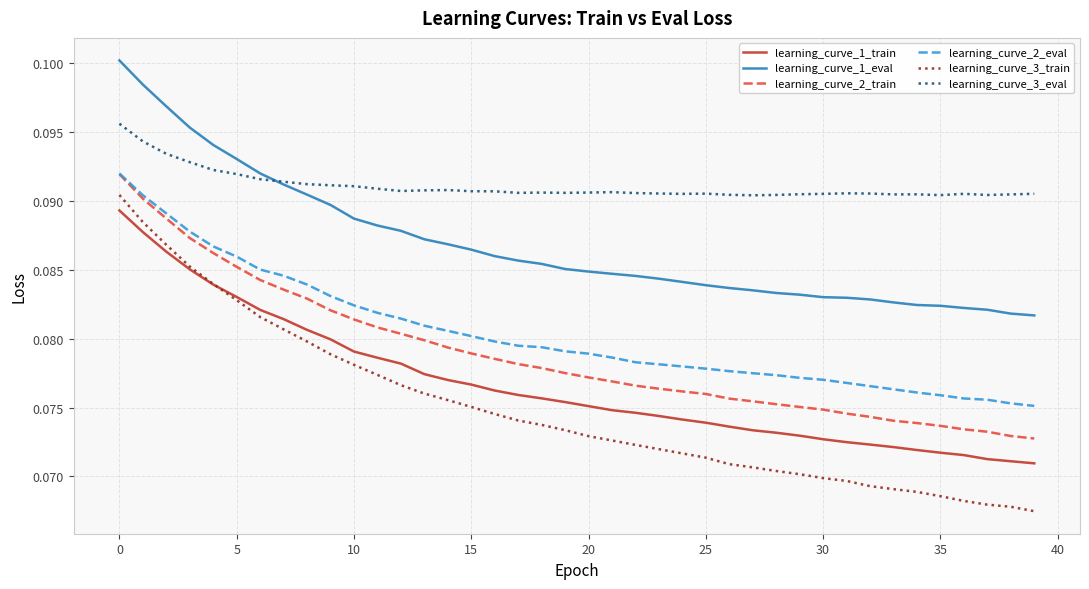

What is the sum of all learning_curve_1_eval values?

3.5